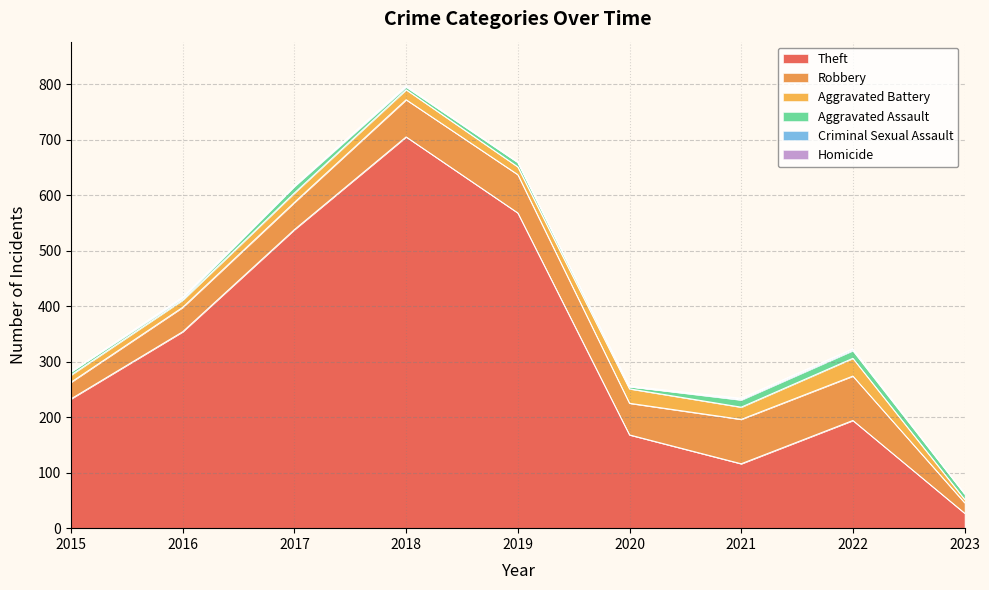

Reading left to right, extract all data points from this chart.

Theft: 233	354	538	705	568	168	116	194	27
Robbery: 30	44	49	67	69	57	80	80	19
Aggravated Battery: 13	13	17	18	14	26	22	32	6
Aggravated Assault: 6	3	12	5	8	4	13	14	10
Criminal Sexual Assault: 0	2	1	2	1	0	2	3	0
Homicide: 0	0	0	0	0	1	1	0	1